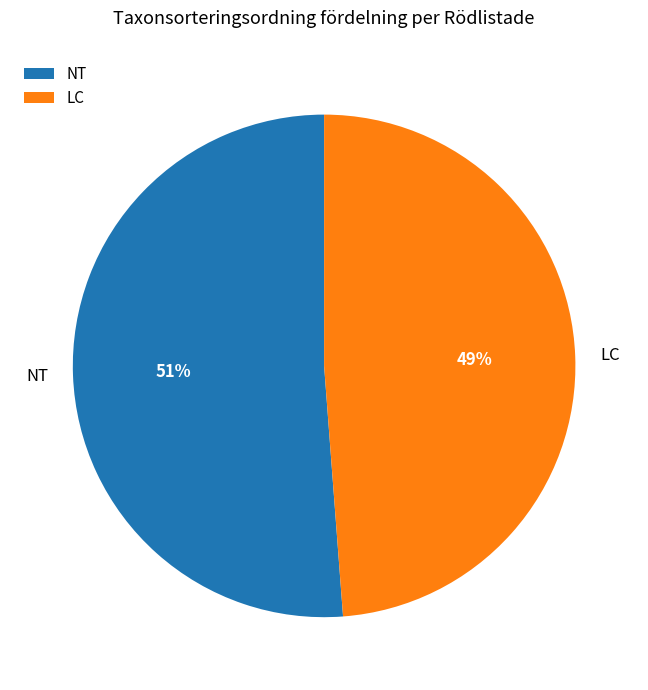

The LC slice represents 49% of the pie. True or false?

True